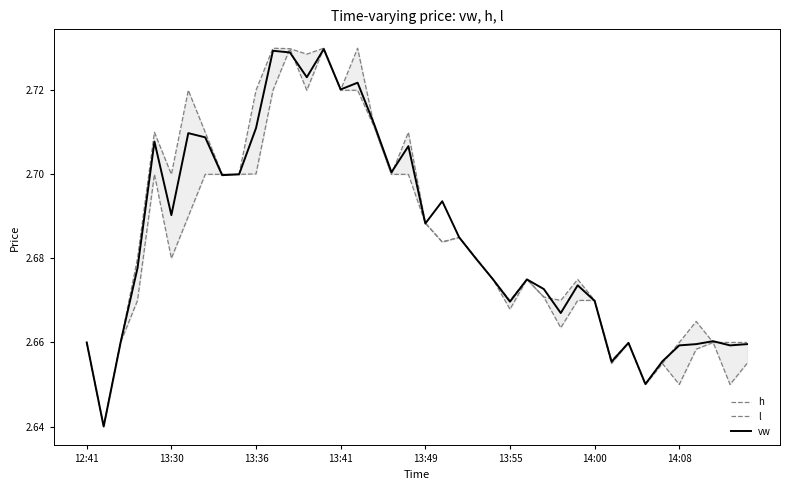

The vw series shows 1.4 at 13:55. True or false?

False